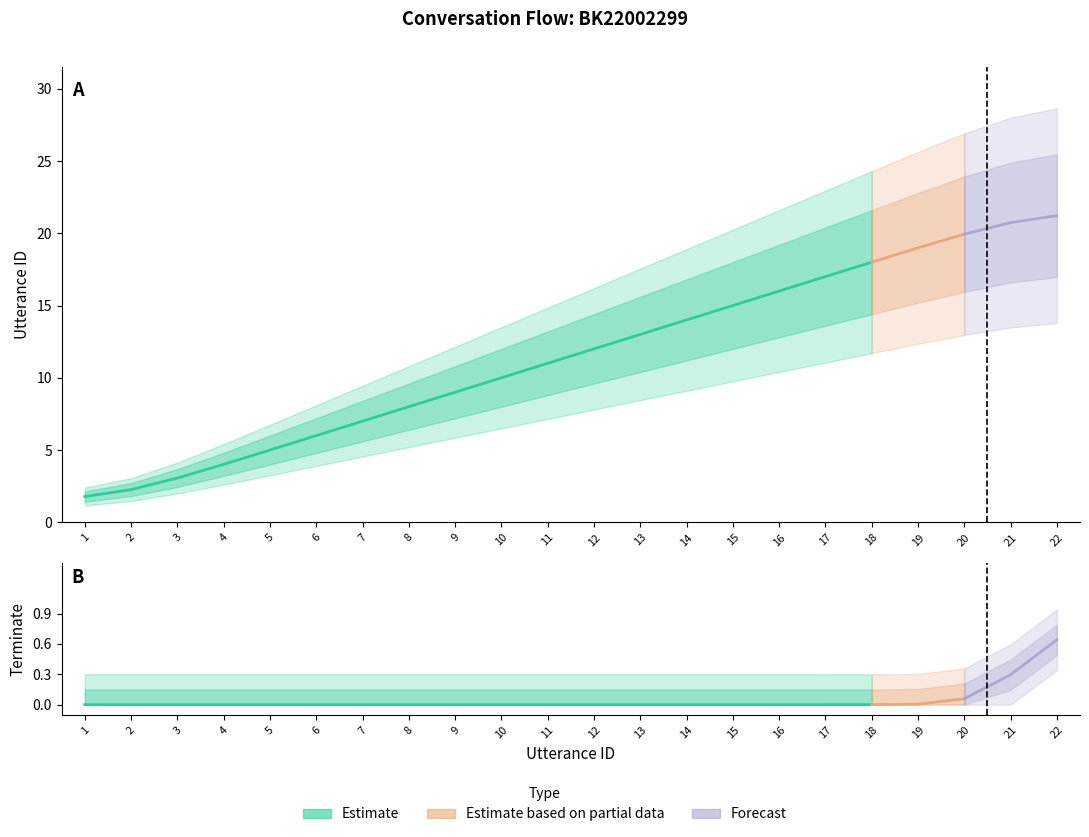

The value of utterance_id at 20 is 5. True or false?

False